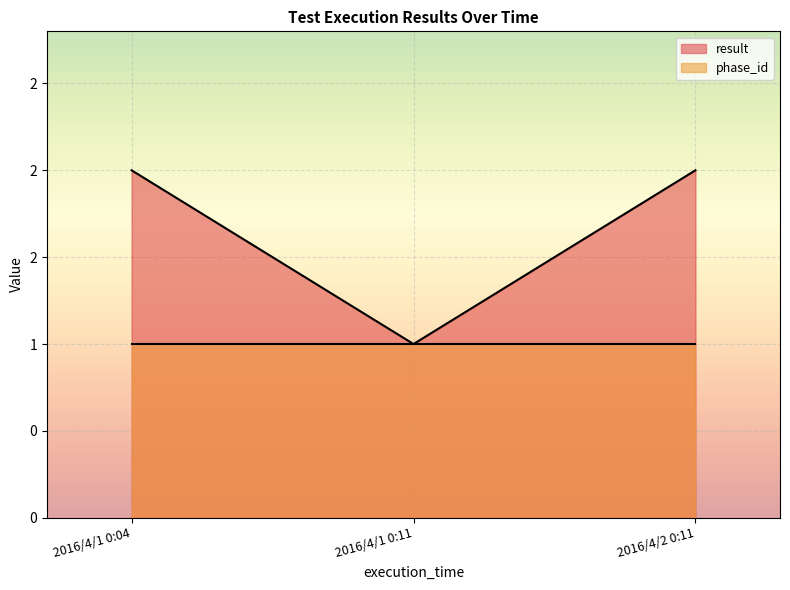

What are all the series names shown in the legend?

result, phase_id